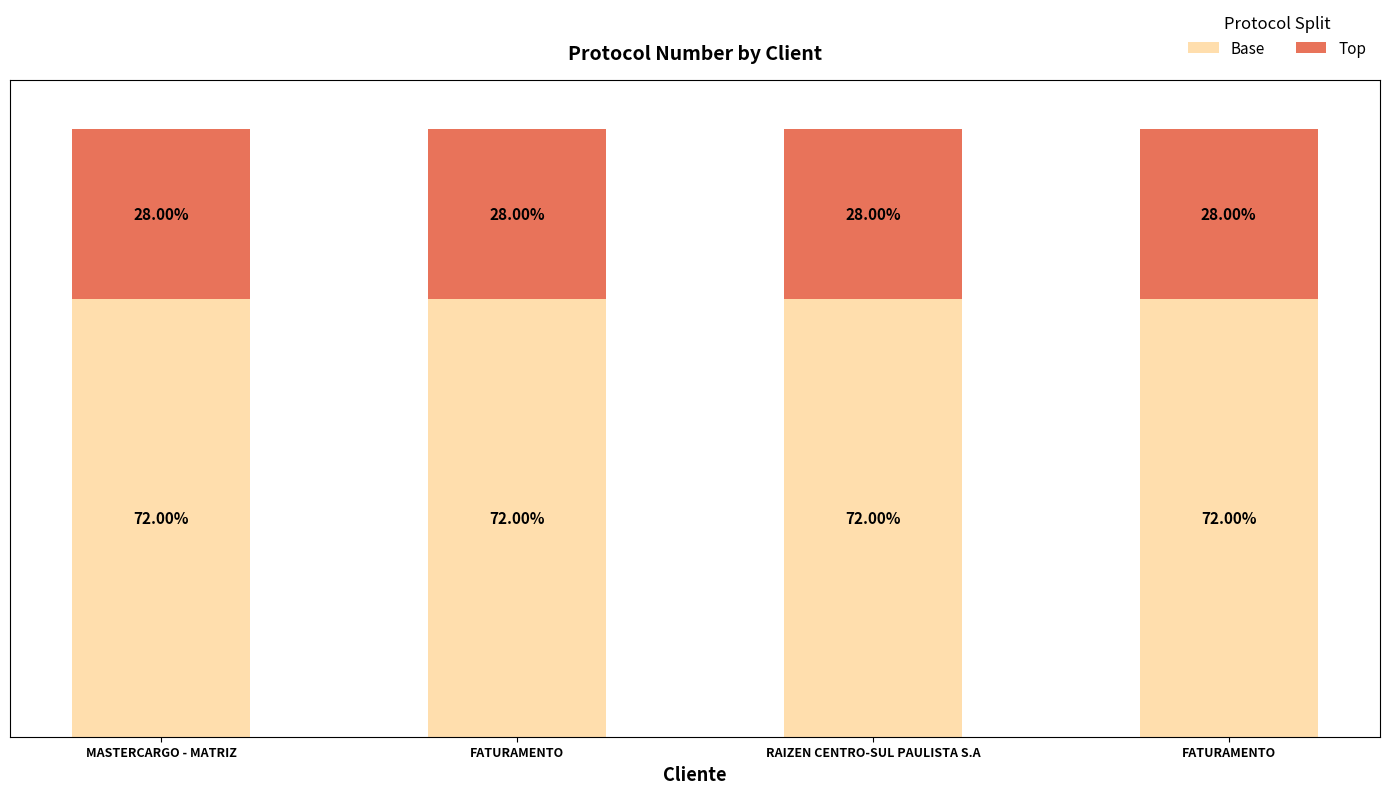

Are the bars grouped side by side (vs. stacked)?

No